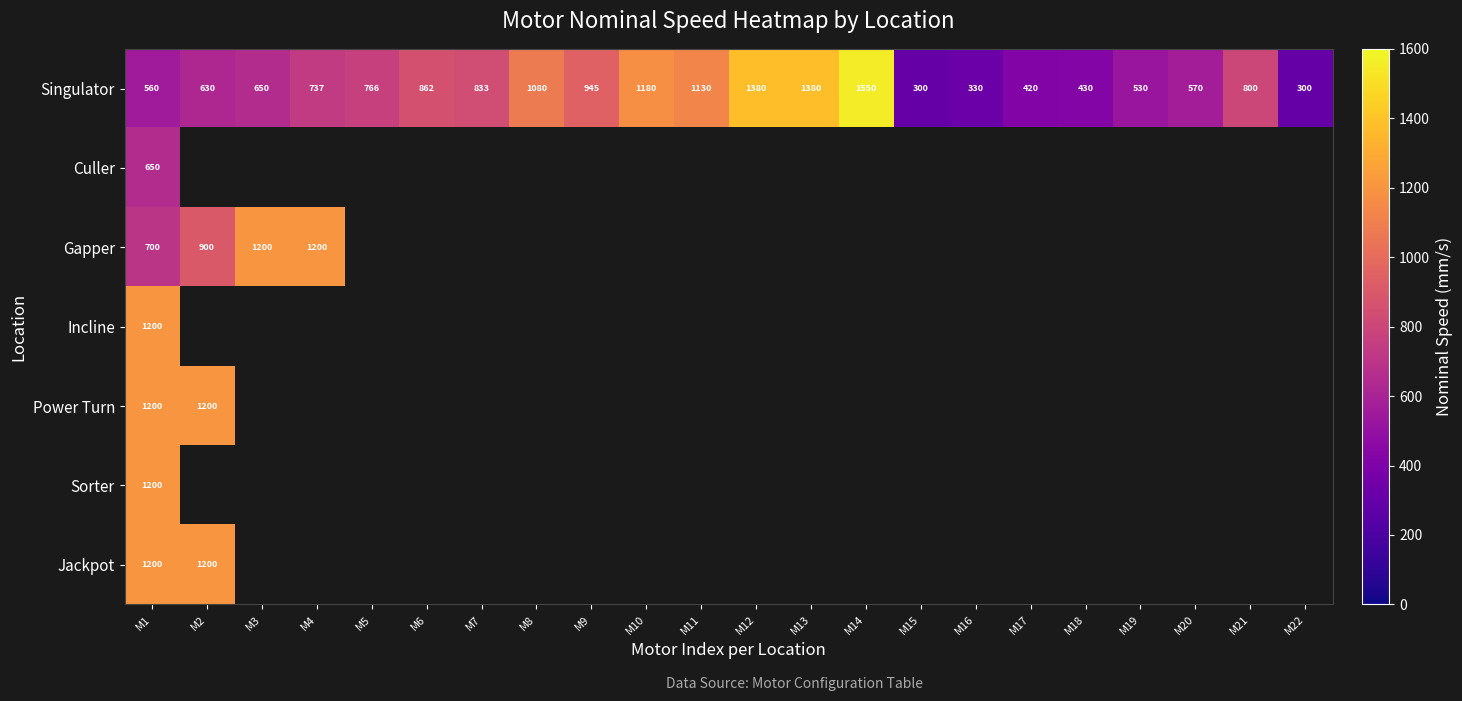

At which label is Singulator closest to 925?

M9